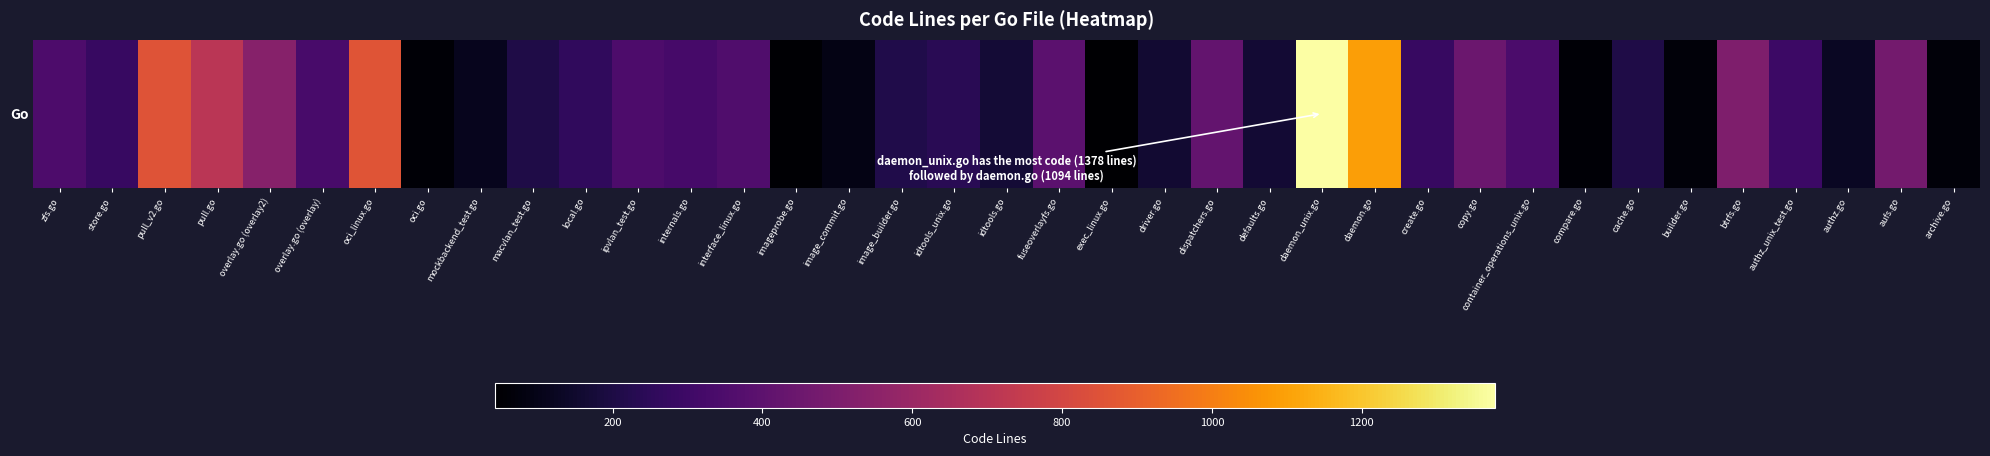

Which category has the lowest value across all series?

exec_linux.go